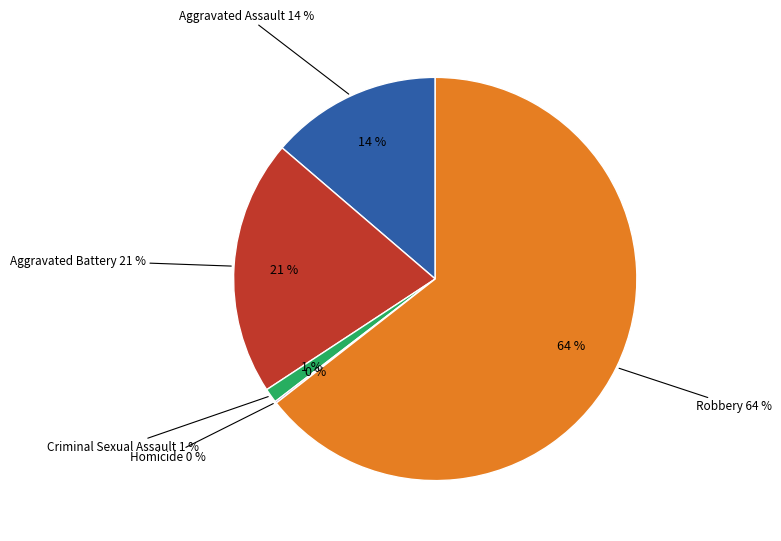

Rank the categories by value from lowest to highest.

Homicide, Criminal Sexual Assault, Aggravated Assault, Aggravated Battery, Robbery